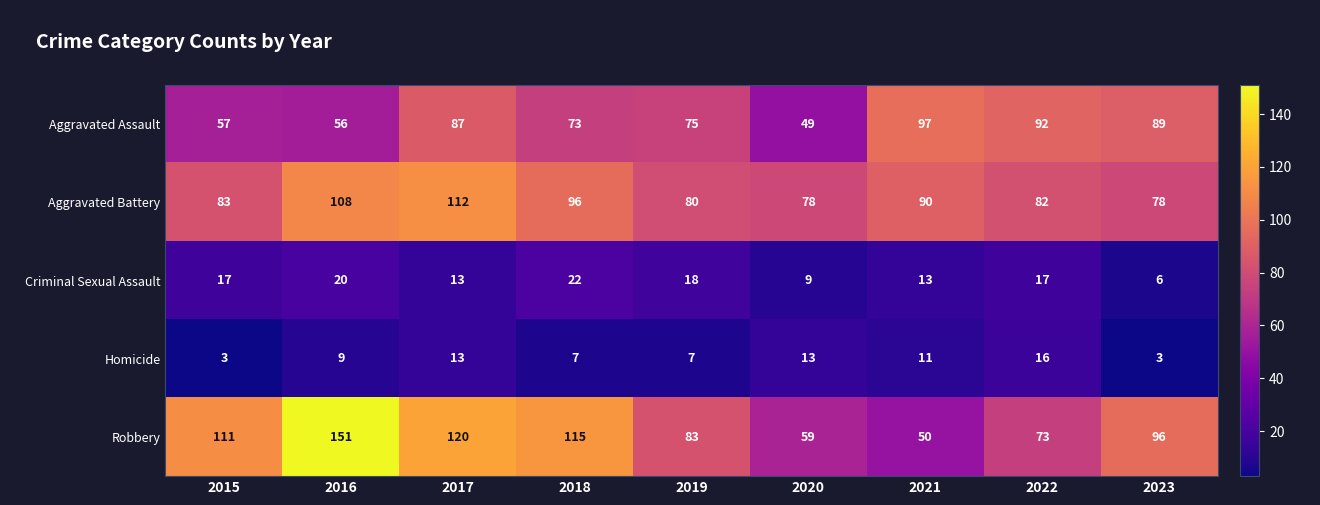

What is the average value of the Robbery series?

95